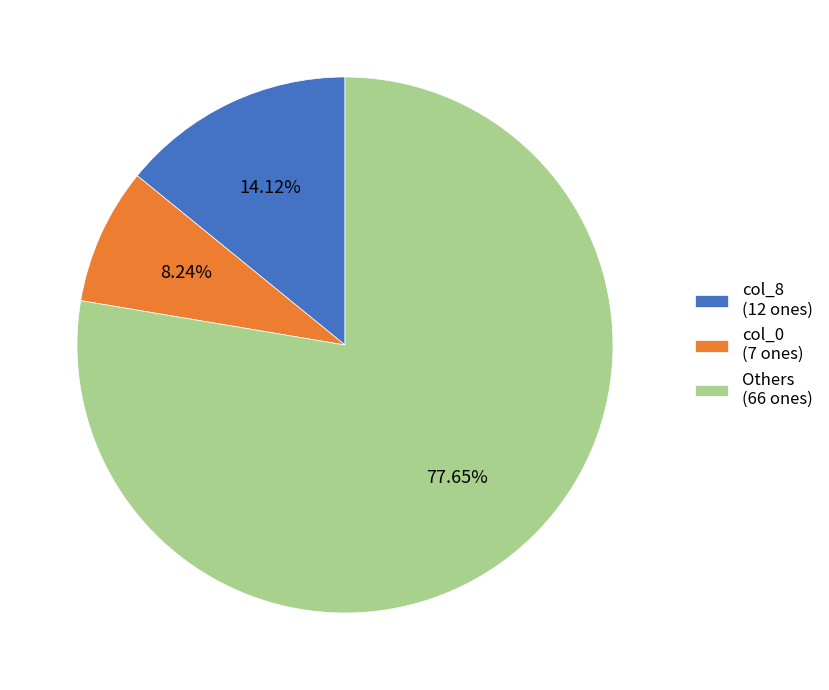

Which has a higher value, Others (66 ones) or col_0 (7 ones)?

Others (66 ones)